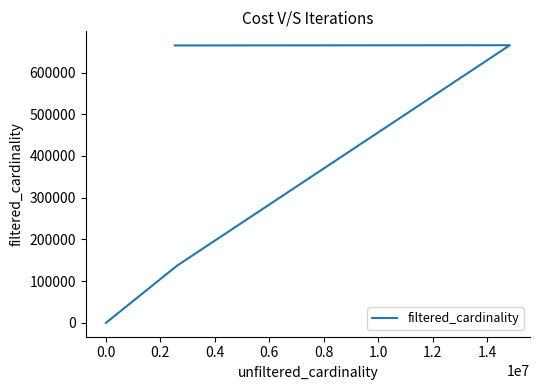

Does the chart display data point markers on the line(s)?

No